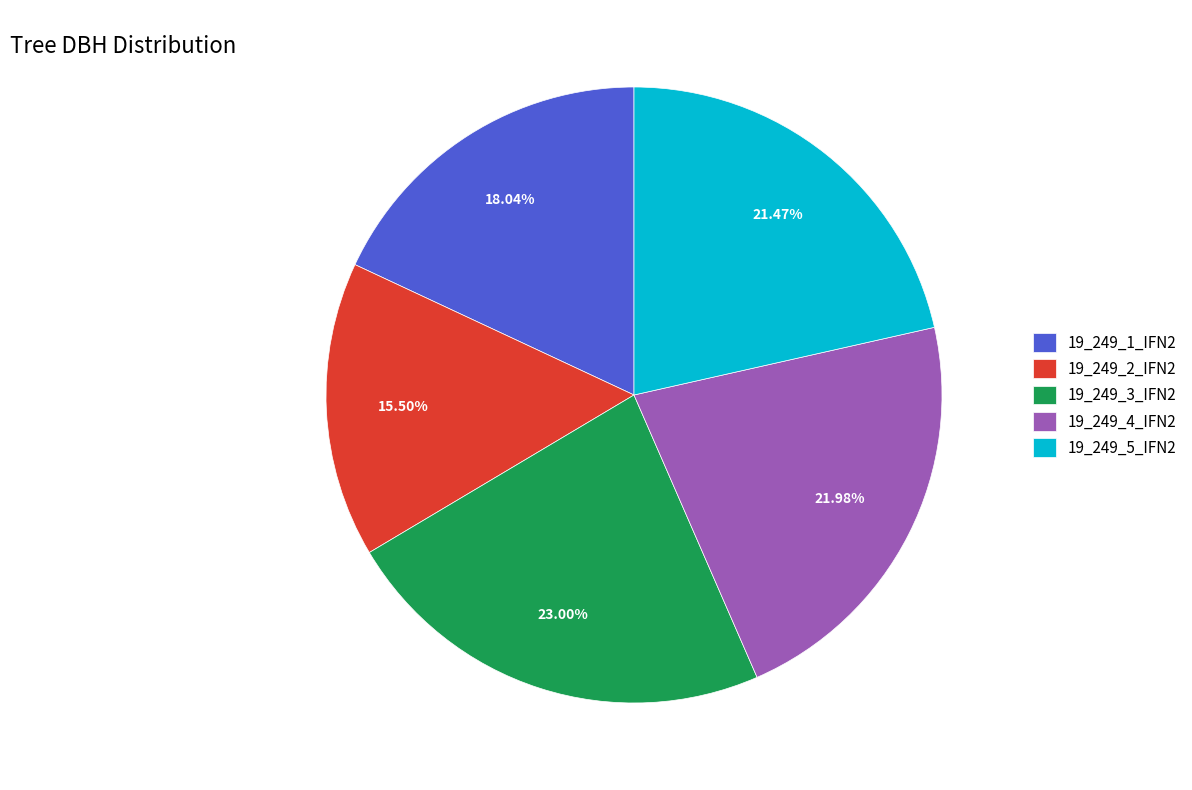

Which slice is the largest?

19_249_3_IFN2